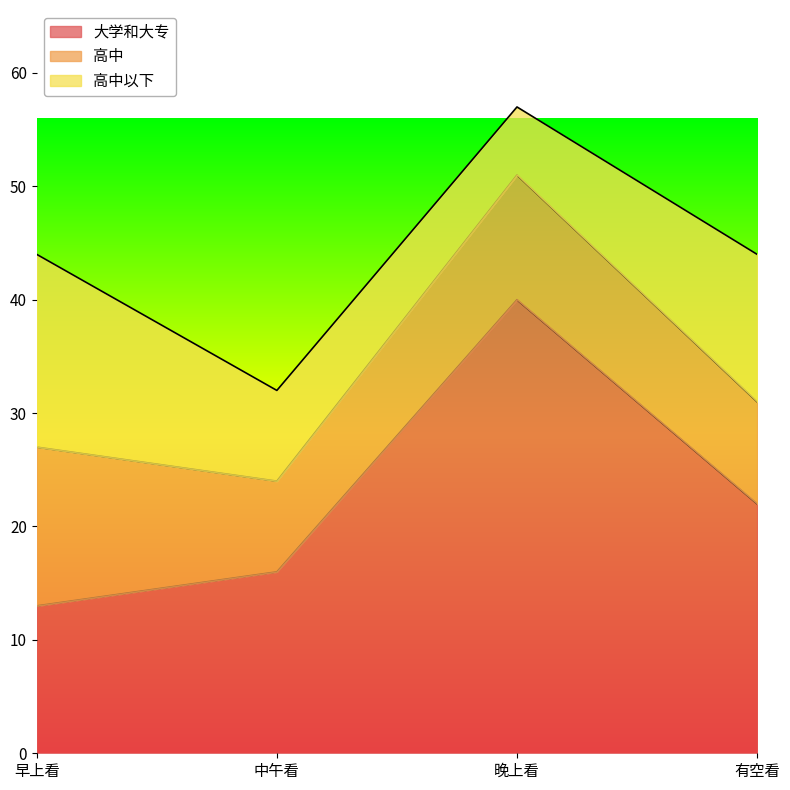

At which label is 大学和大专 closest to 26?

有空看